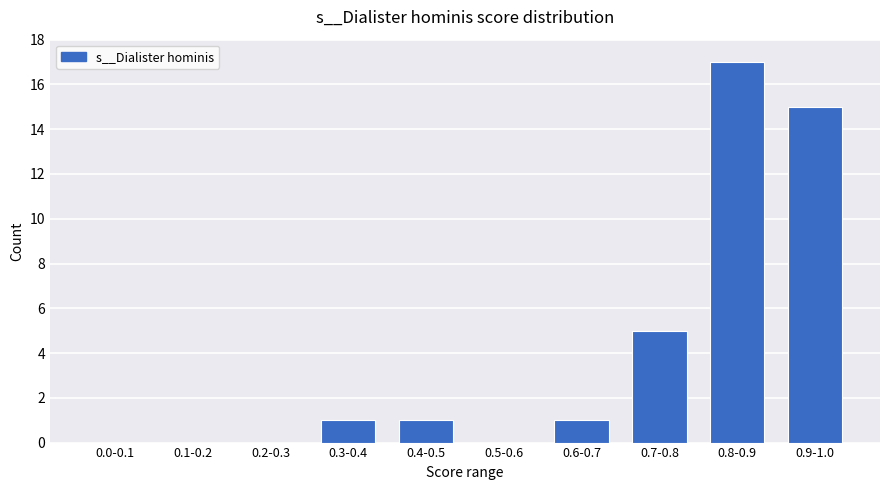

Reading left to right, extract all data points from this chart.

0.0-0.1=0	0.1-0.2=0	0.2-0.3=0	0.3-0.4=1	0.4-0.5=1	0.5-0.6=0	0.6-0.7=1	0.7-0.8=5	0.8-0.9=17	0.9-1.0=15